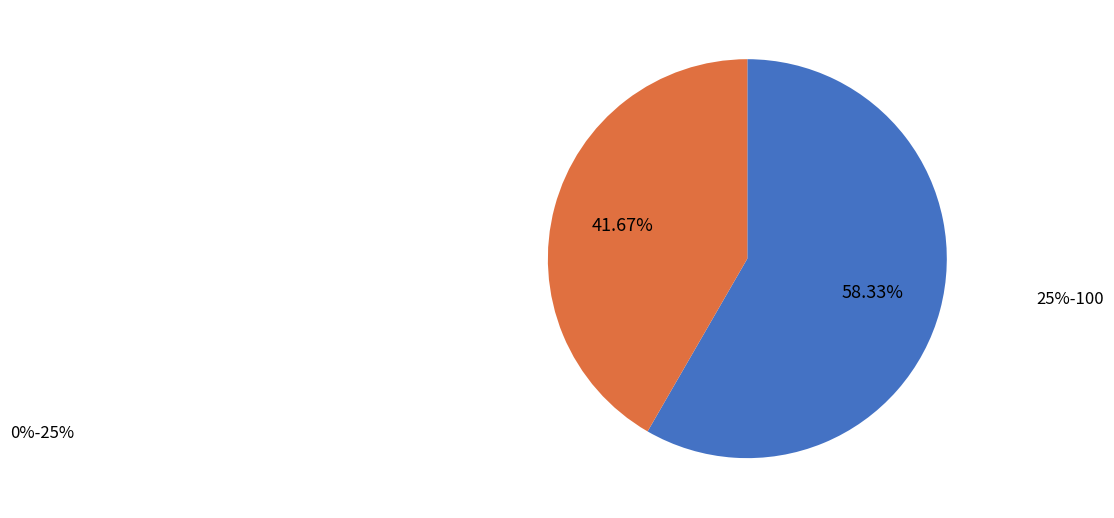

Does 0%-25% represent more than half of the total?

Yes